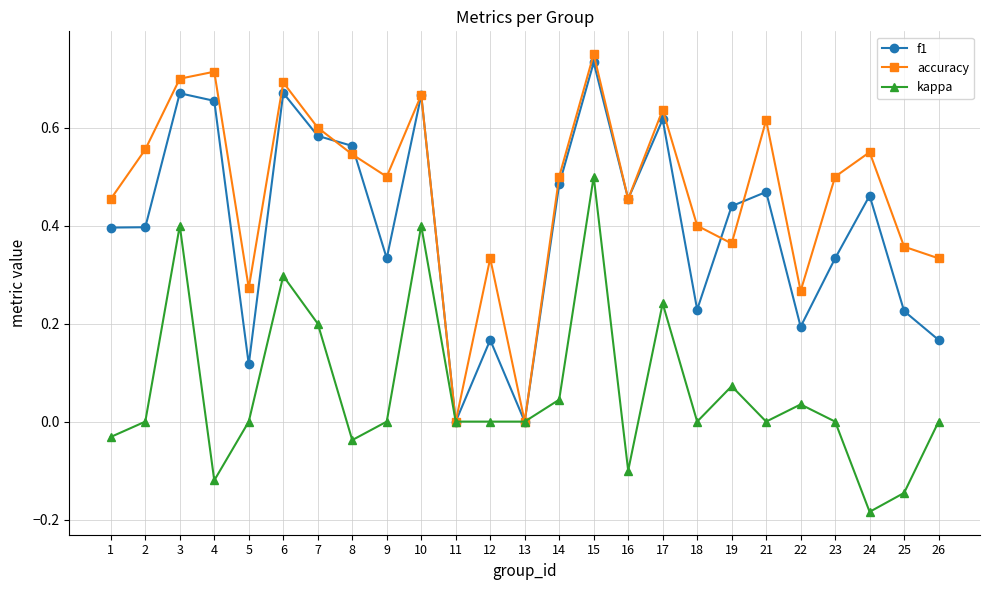

How many lines are shown in the chart?

3